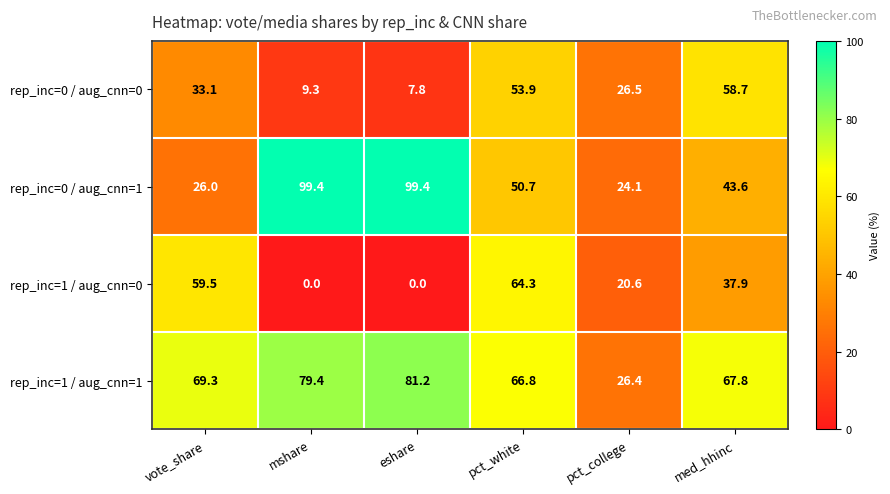

The rep_inc=1 / aug_cnn=0 series shows 104.7 at vote_share. True or false?

False